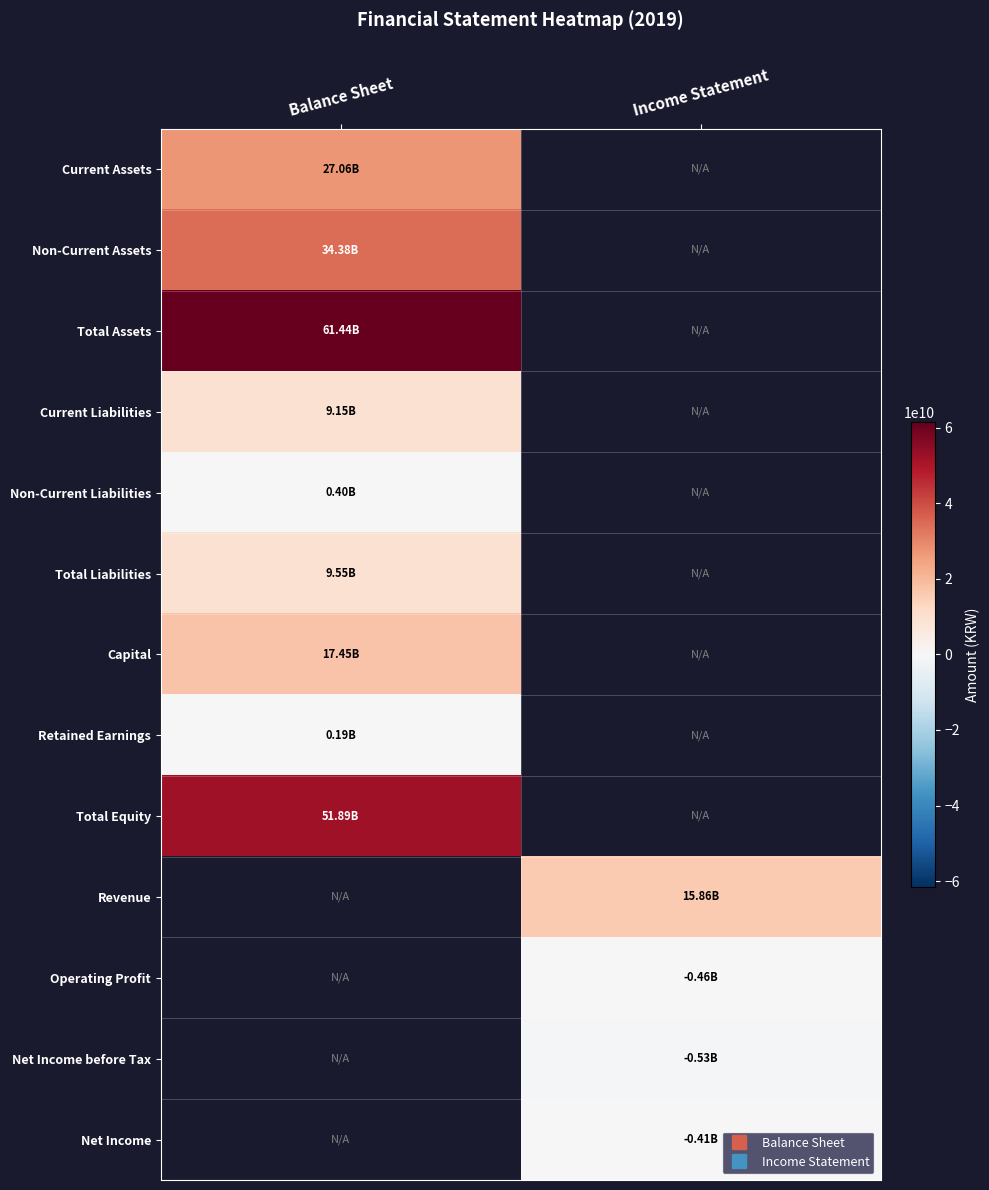

List the labels in order of Total Liabilities value, largest first.

Balance Sheet, Income Statement